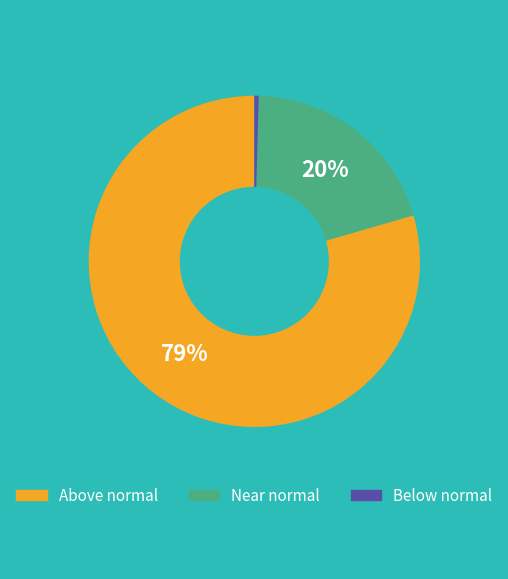

Count the number of slices in the pie.

3